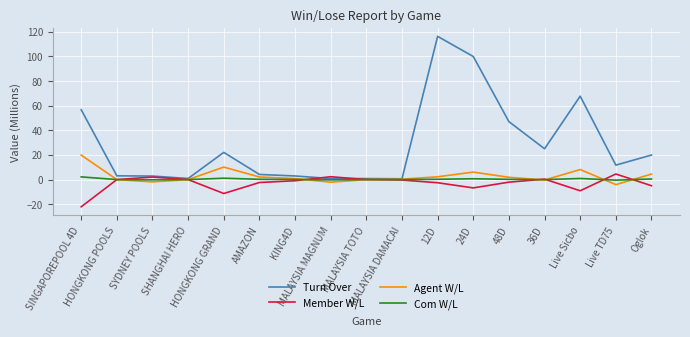

What is the minimum value shown in the chart?

-22.1